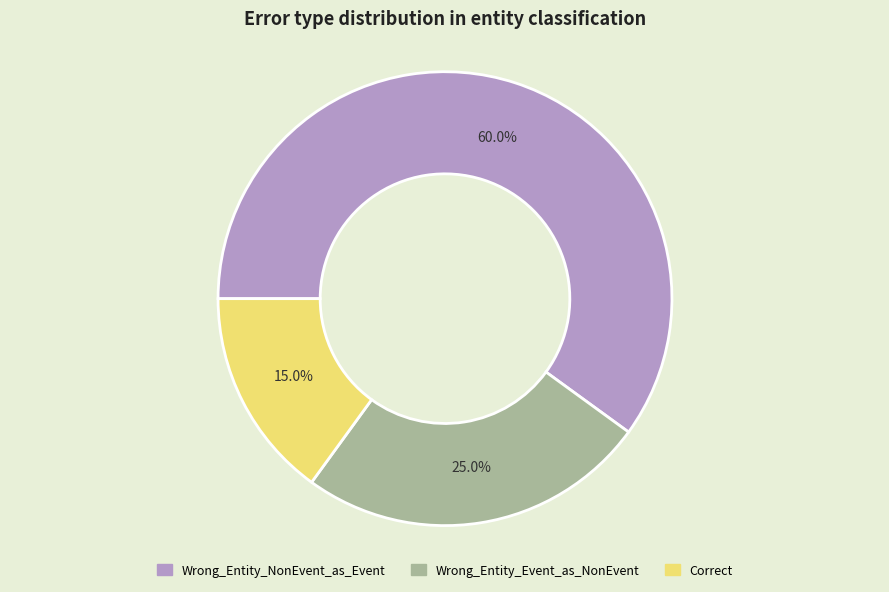

To the nearest percent, what portion does Correct represent?

15%